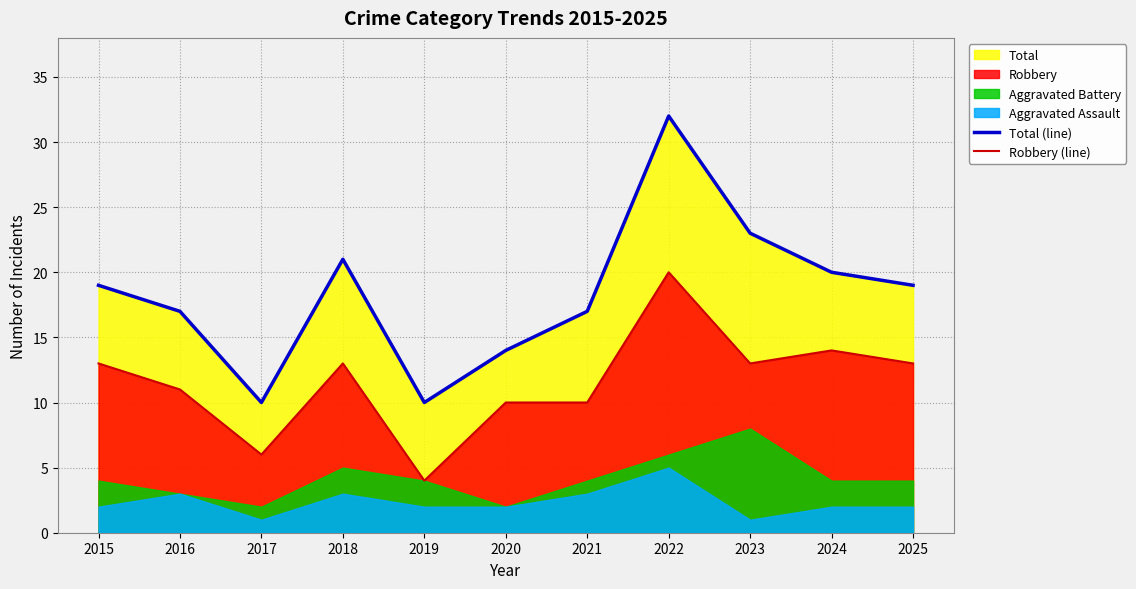

Which label corresponds to the smallest value in the chart?

2019